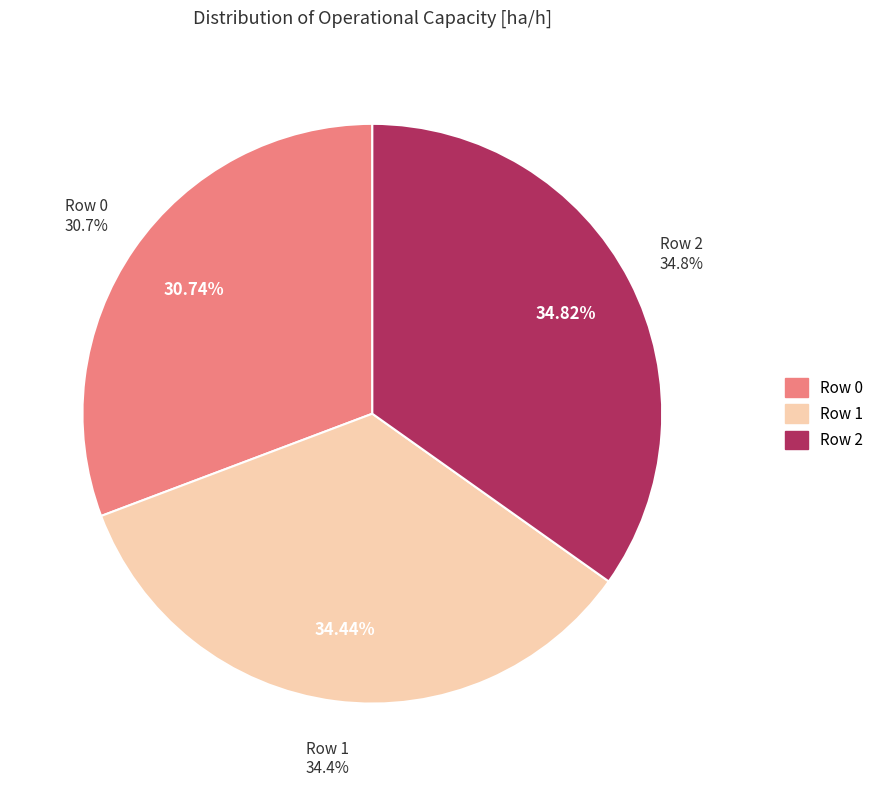

To the nearest percent, what percentage of the pie is Row 1?

34%